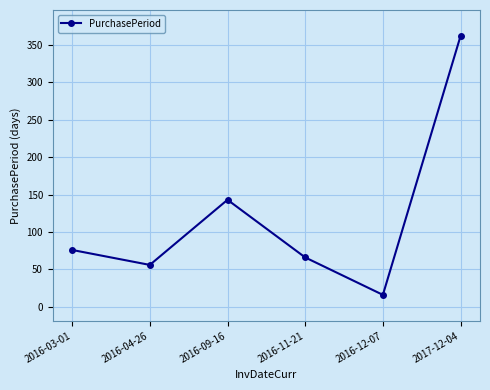

Reading left to right, transcribe all the data shown in this chart.

2016-03-01=76	2016-04-26=56	2016-09-16=143	2016-11-21=66	2016-12-07=16	2017-12-04=362